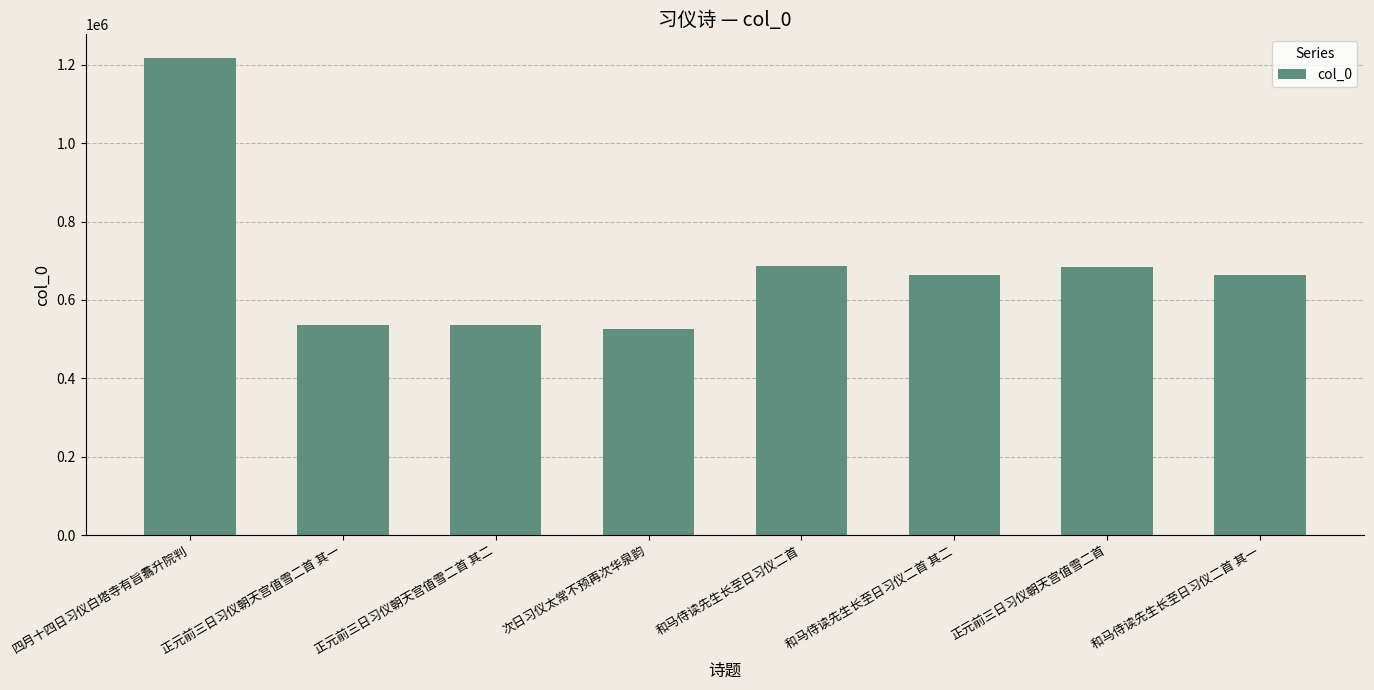

What is the greatest value displayed?

1216767